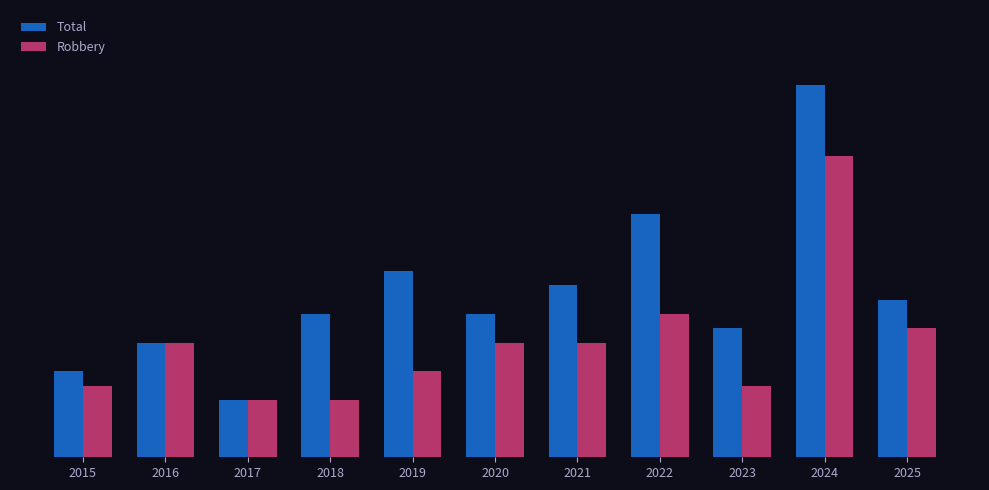

Does the chart contain any negative values?

No